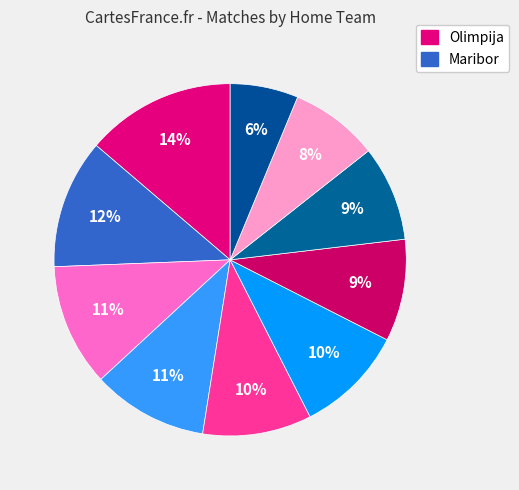

Rank the categories by value from lowest to highest.

Primorje, Domžale, Nafta, Radomlje, Mura, Bravo, Koper, Celje, Maribor, Olimpija